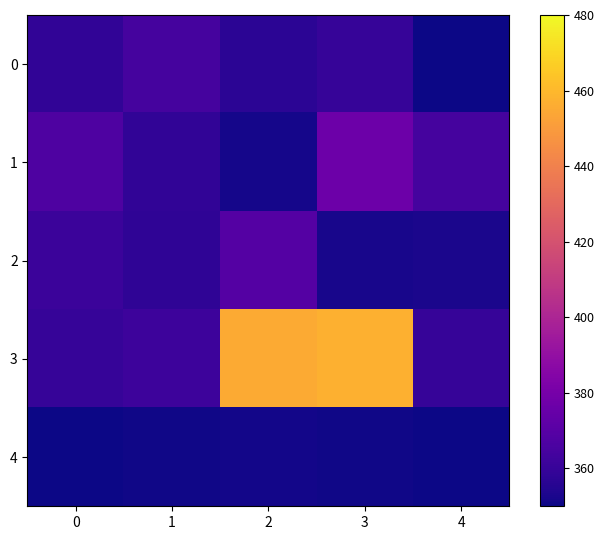

Rank the series by their maximum value, from lowest to highest.

4, 0, 2, 1, 3